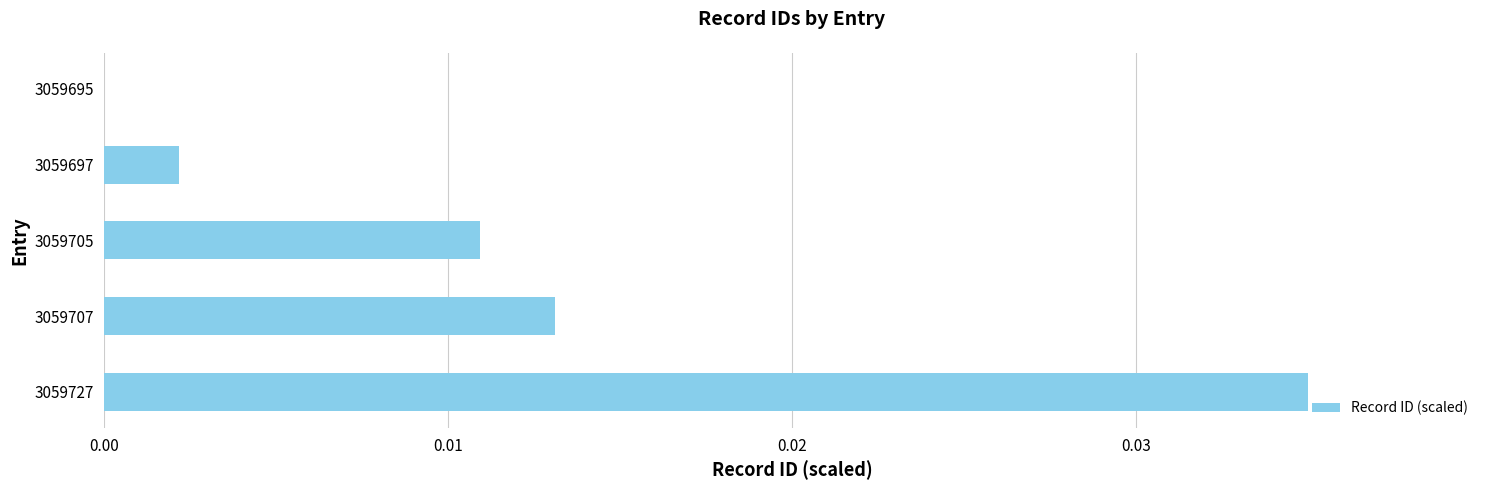

Which label corresponds to the largest value in the chart?

3059727